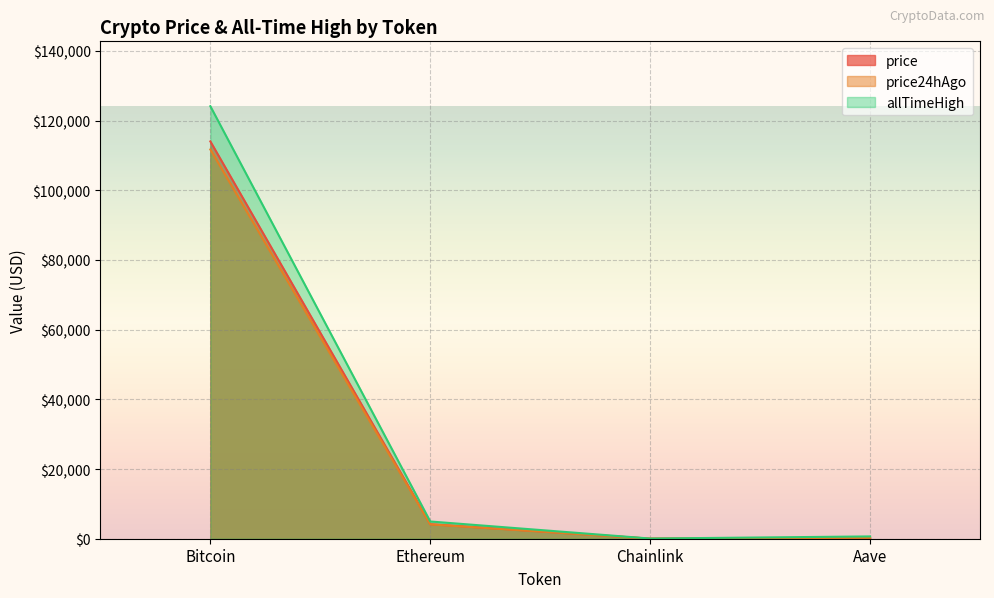

What is the difference between the price24hAgo values at Aave and Chainlink?

251.7